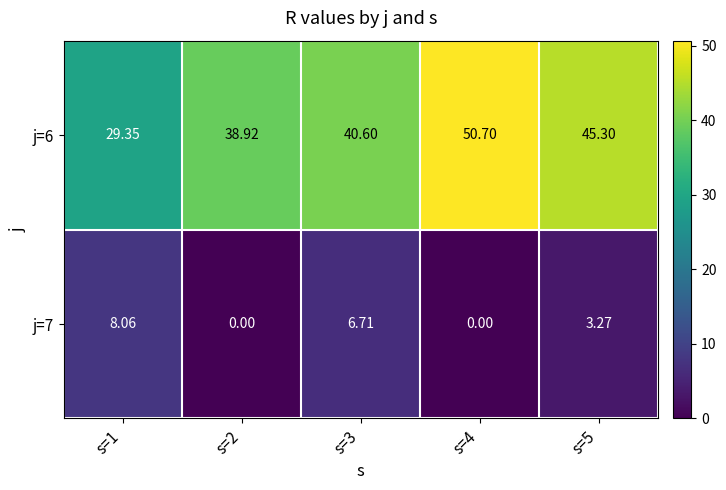

Is the value of j=7 at s=1 greater than the value of j=6 at s=1?

No